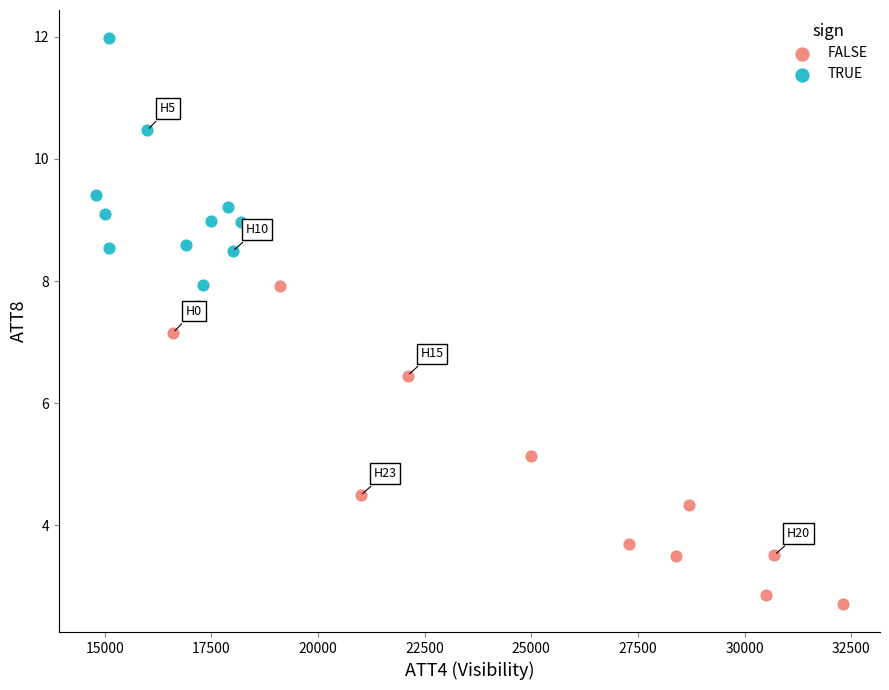

What are all the series names shown in the legend?

FALSE, TRUE